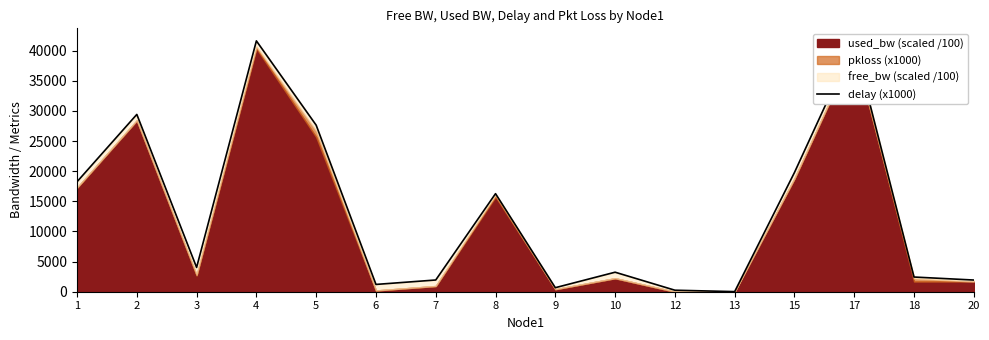

What is the value of the 6th point from the left?

1211.3